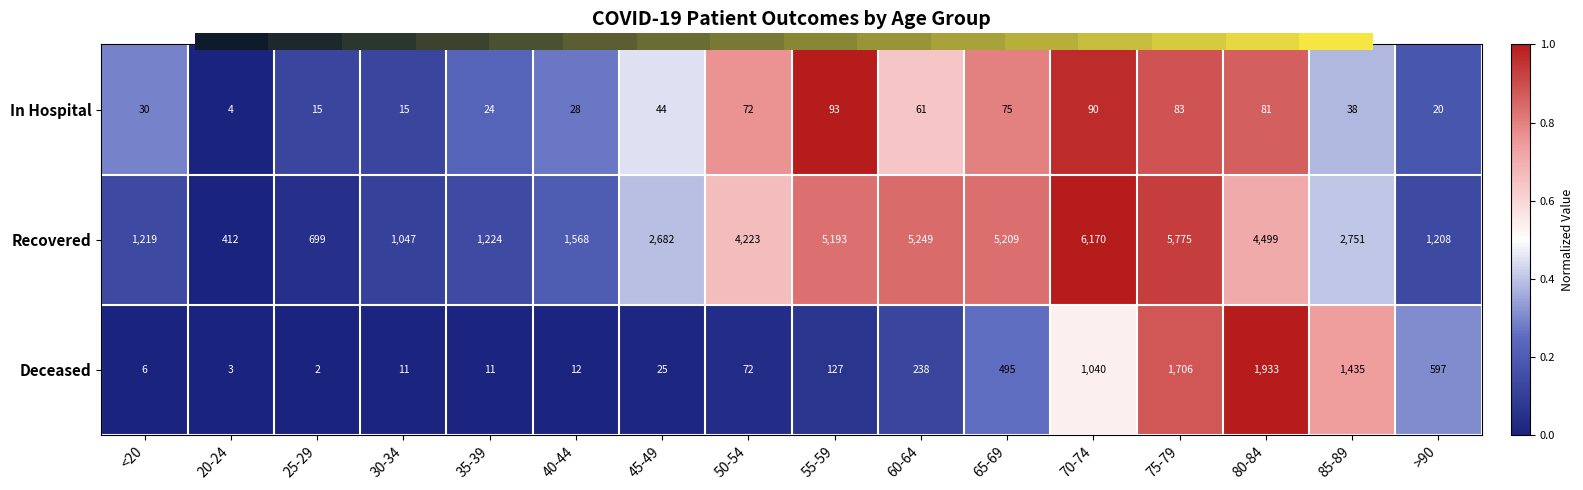

The Recovered series shows 5209 at 65-69. True or false?

True